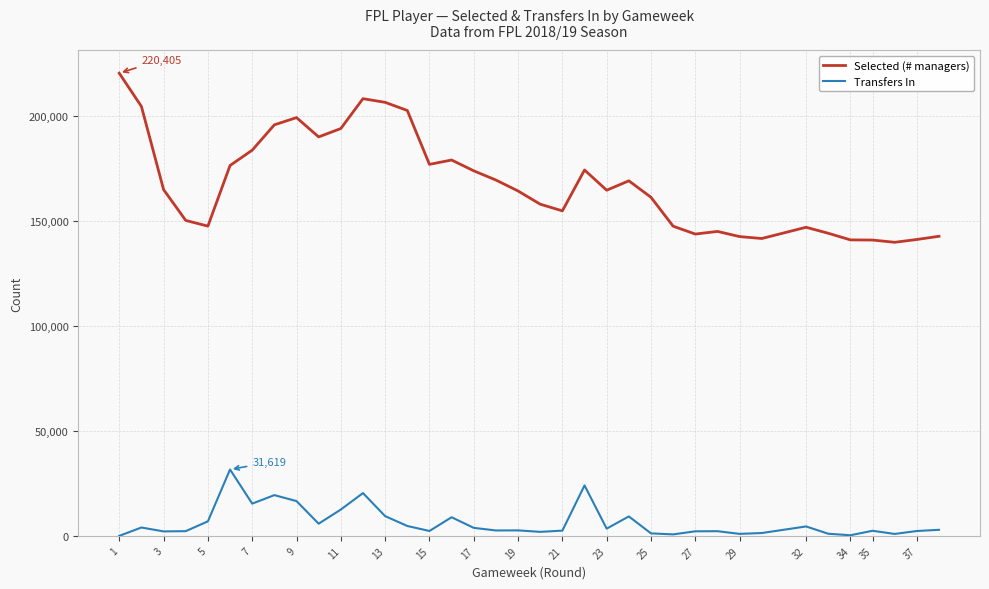

Rank the series by their maximum value, from highest to lowest.

Selected (# managers), Transfers In